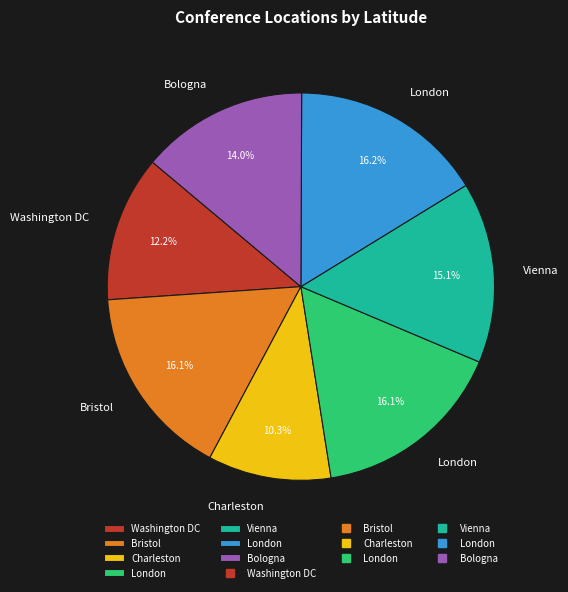

Is there any slice that represents more than half of the pie?

No